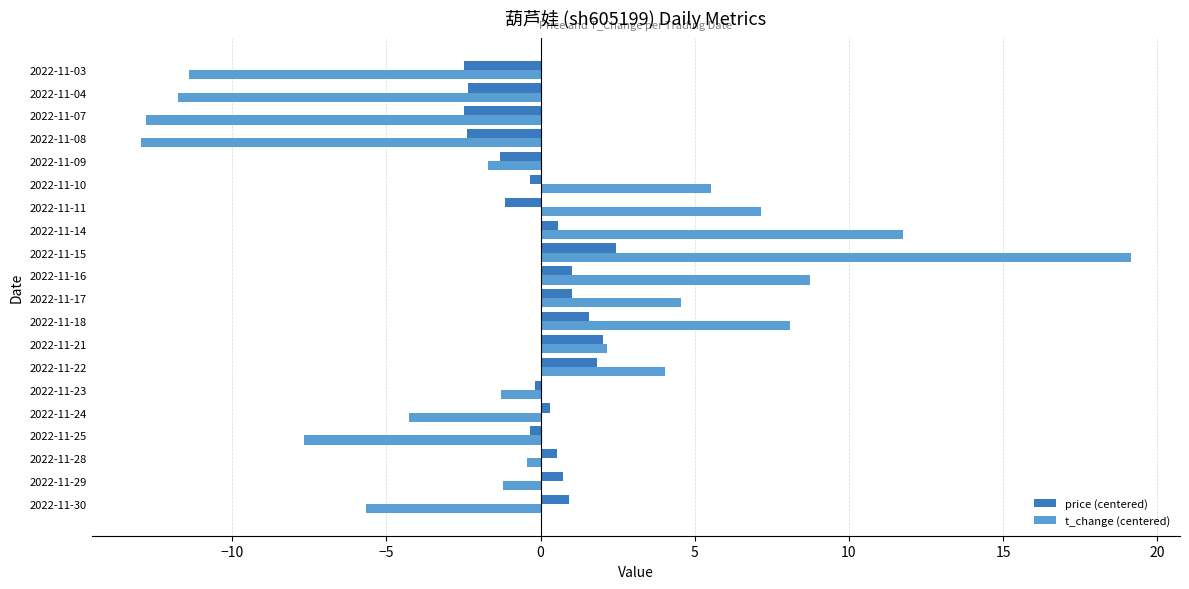

List the series in order of their peak value, lowest first.

price (centered), t_change (centered)